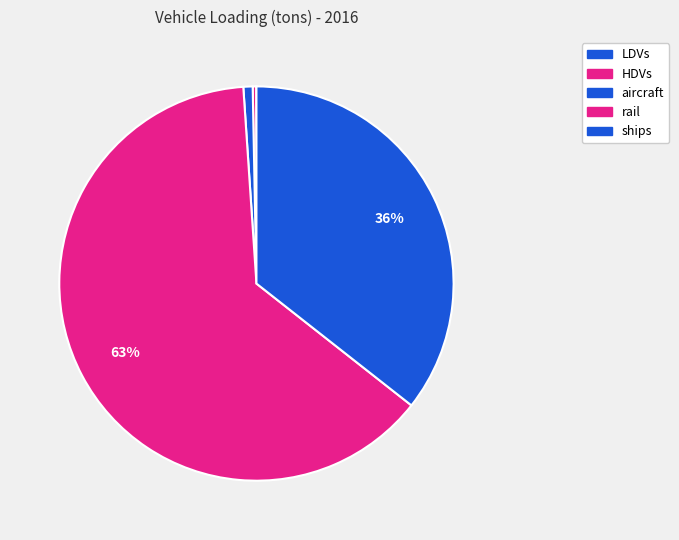

Between LDVs and ships, which is larger?

ships